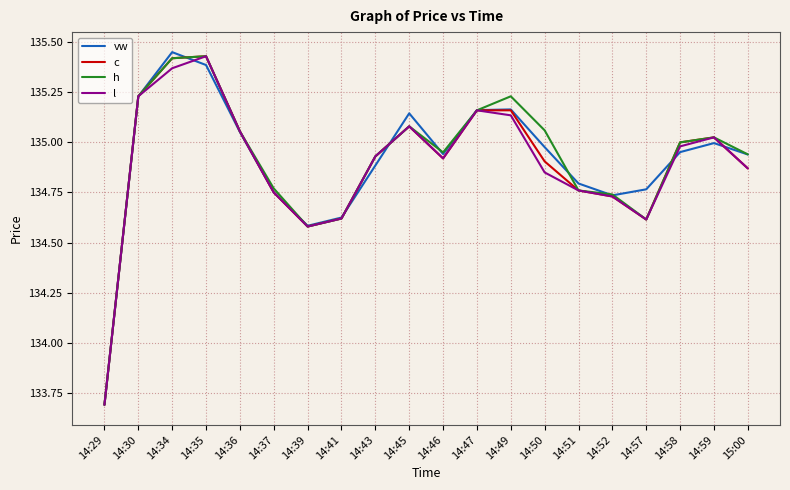

What is the minimum value for l?

133.7